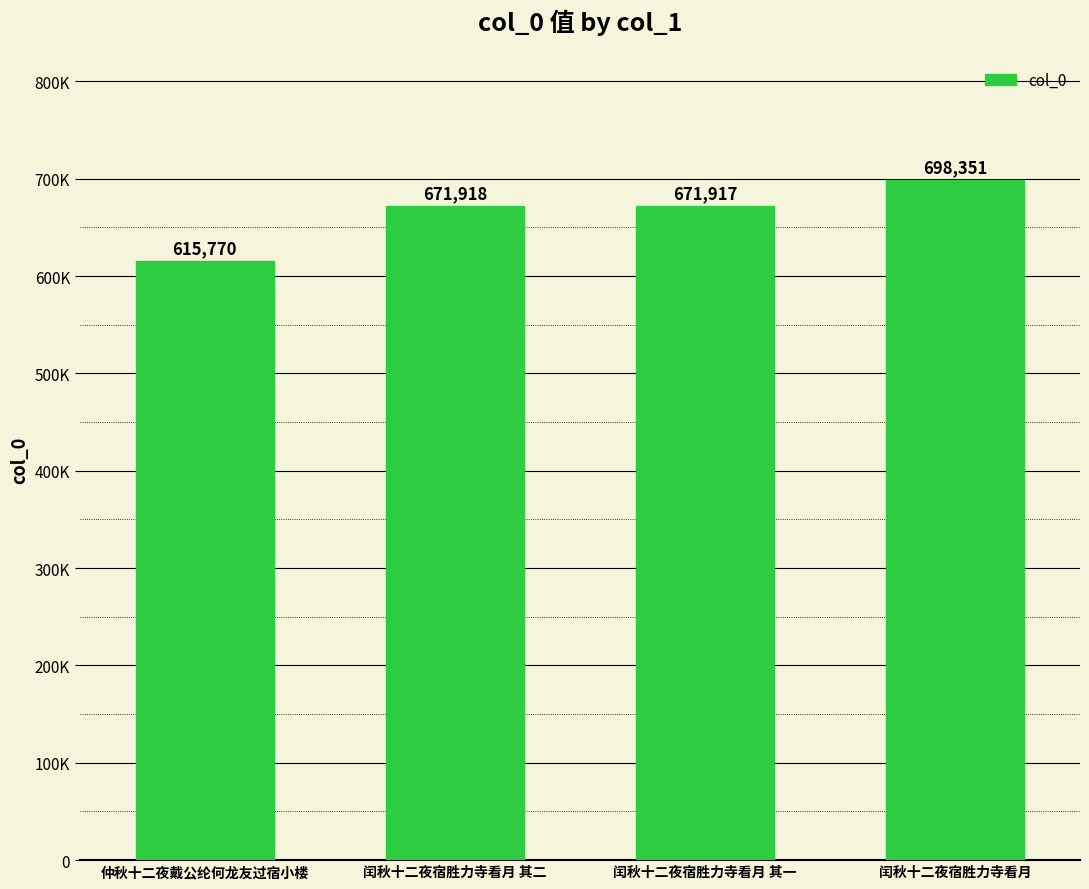

How many values are below 671918?

2